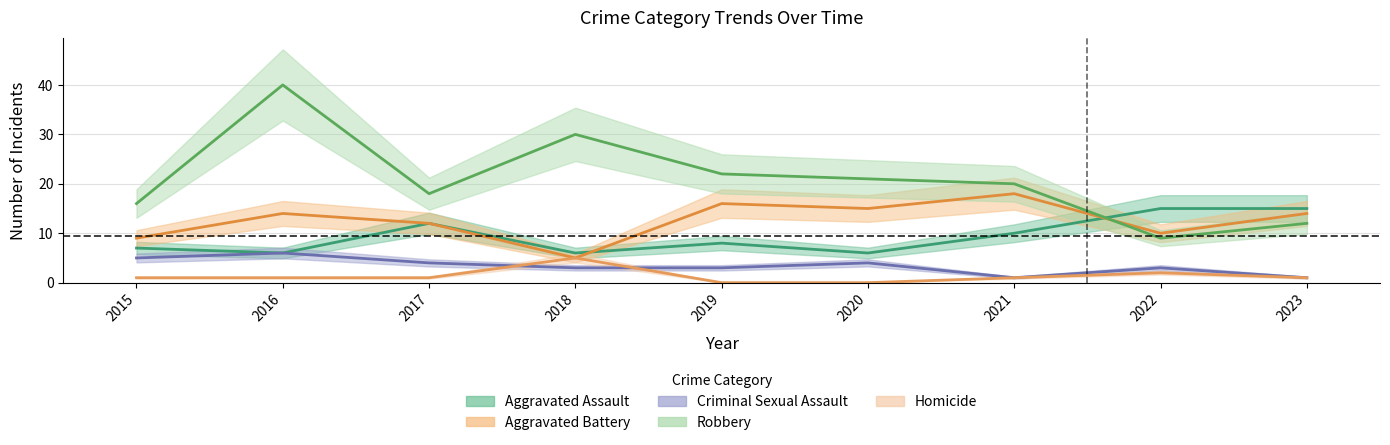

At how many categories does at least one series exceed 28?

2